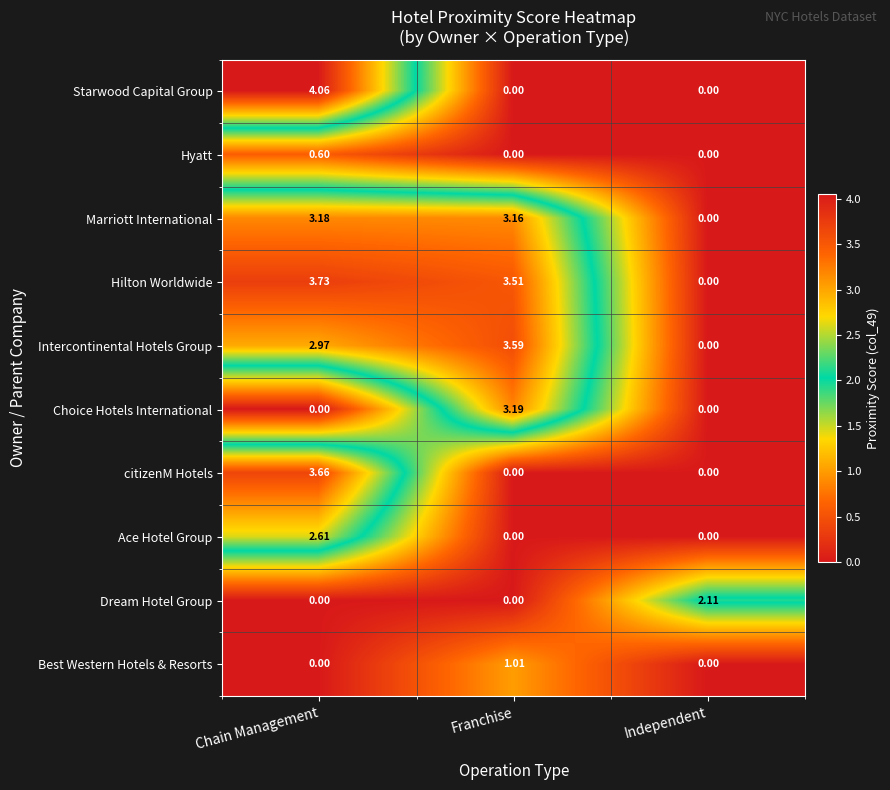

Which series changed the most between Chain Management and Independent?

Starwood Capital Group